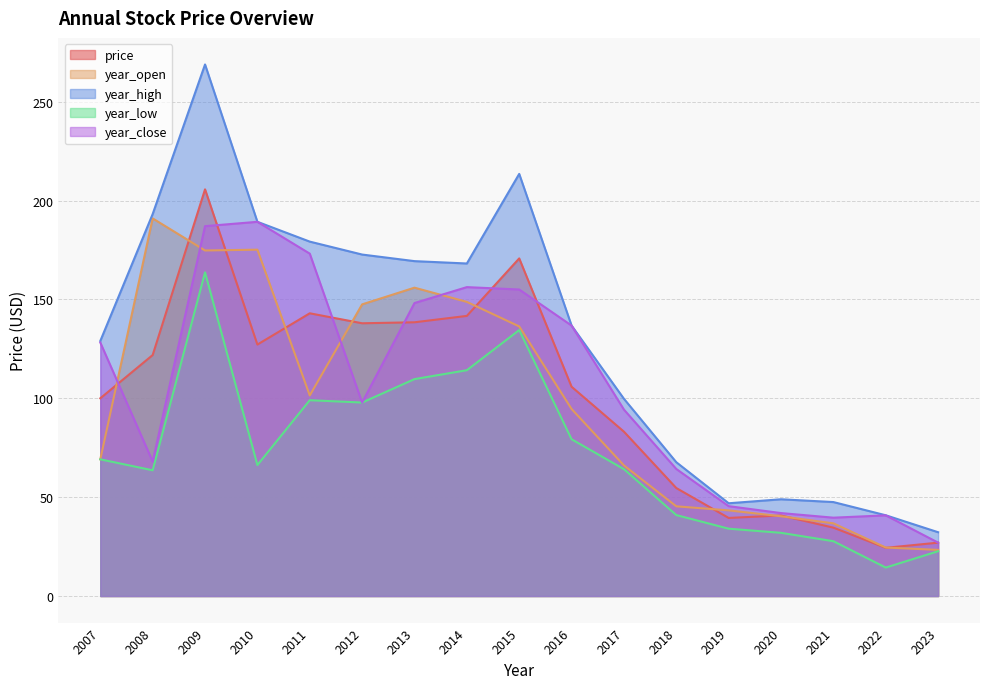

True or false: year_low has a value of 97.2 at 2008.

False